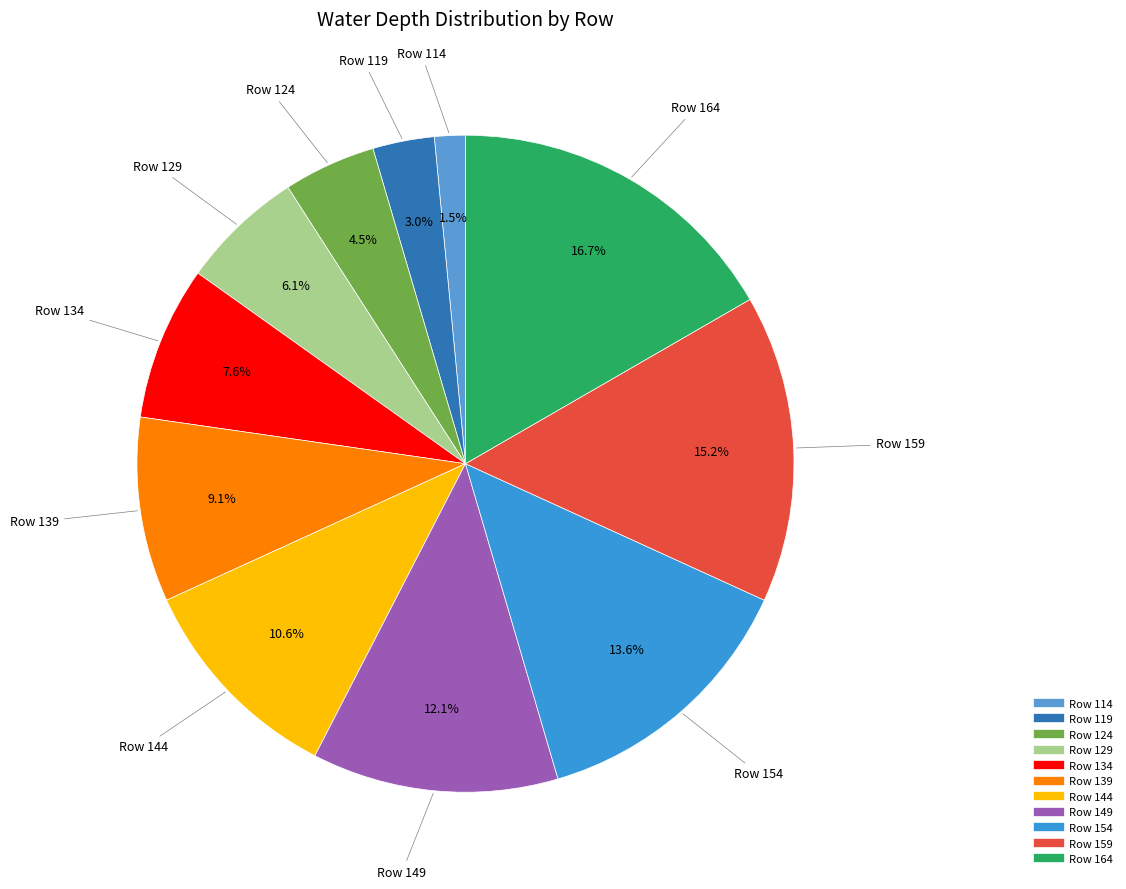

Does Row 144 represent more than half of the total?

No